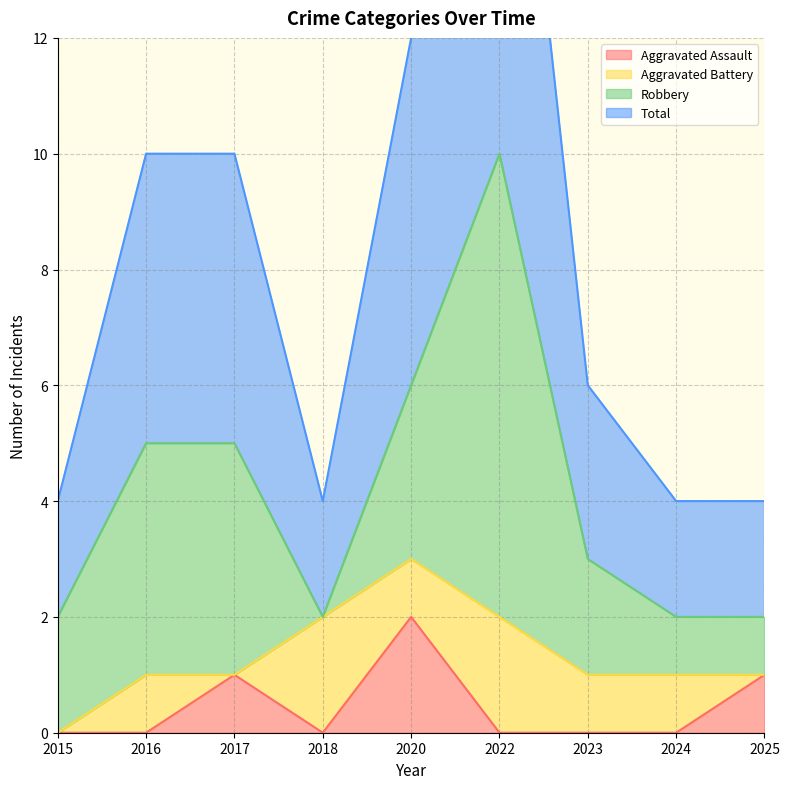

True or false: Aggravated Assault has more than 2 points higher than both neighbors.

False